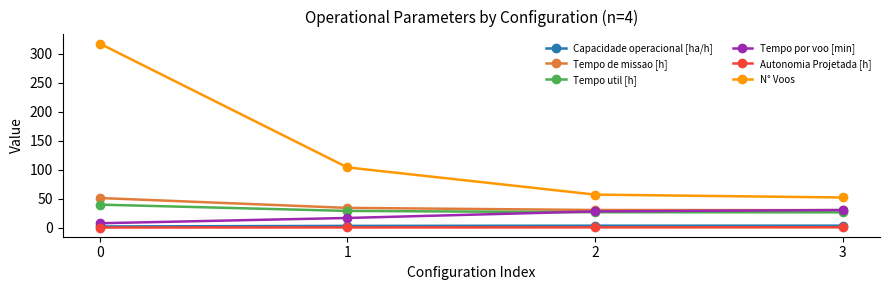

The value of Tempo util [h] at 1 is 40.2. True or false?

False